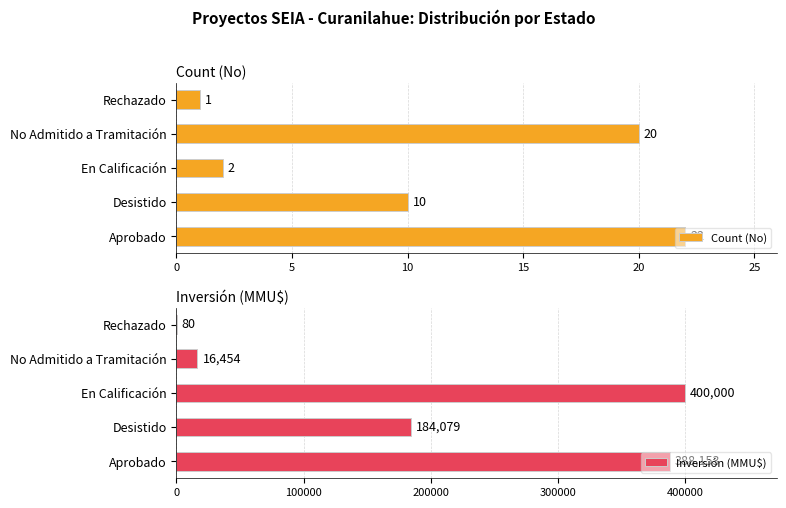

What is the difference between the maximum and second lowest values in the Count (No) series?

20